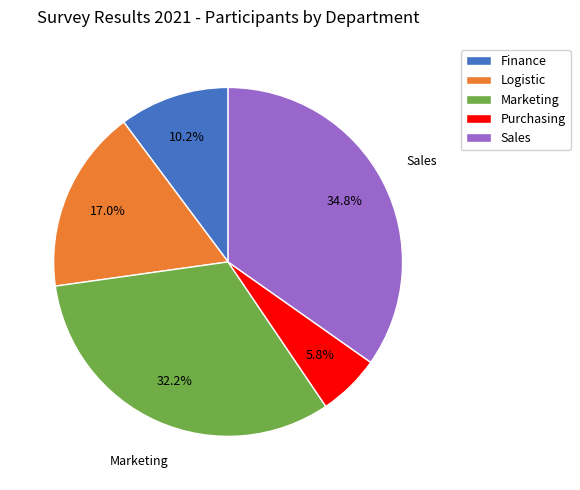

Does any single category account for the majority?

No